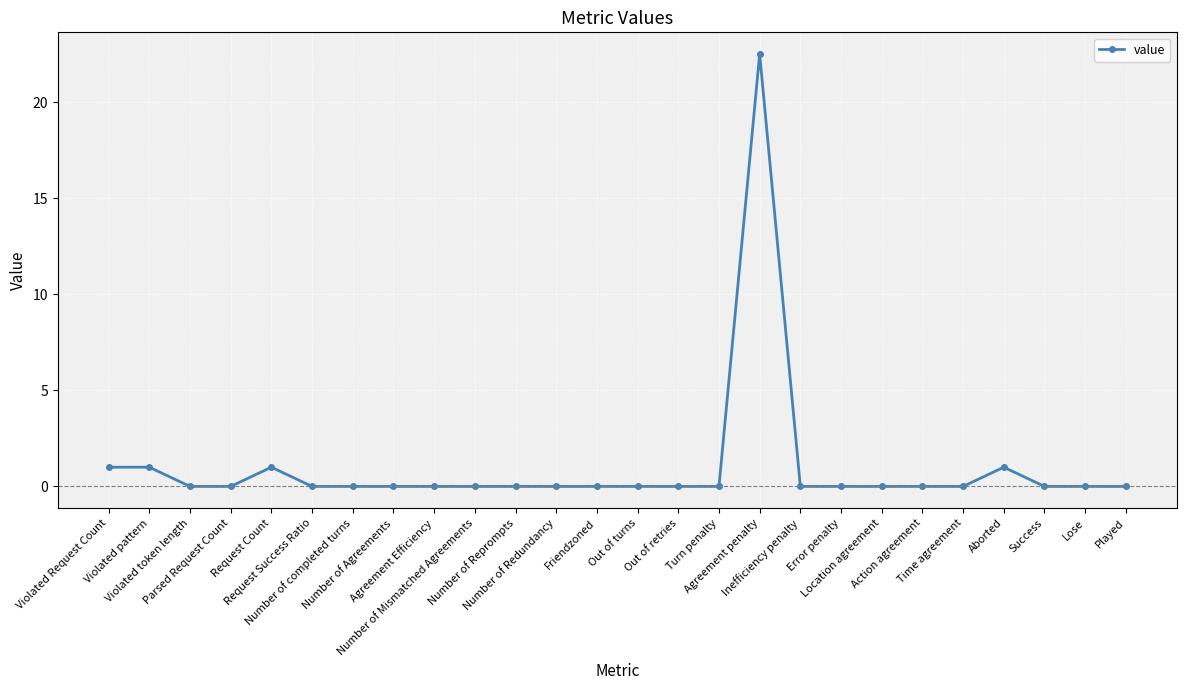

How many lines are shown in the chart?

1